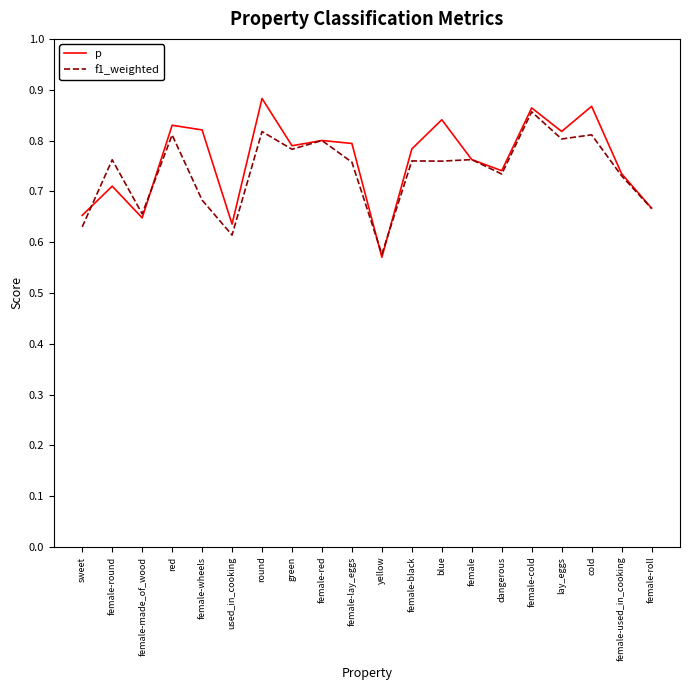

Which category has the highest value across all series?

round